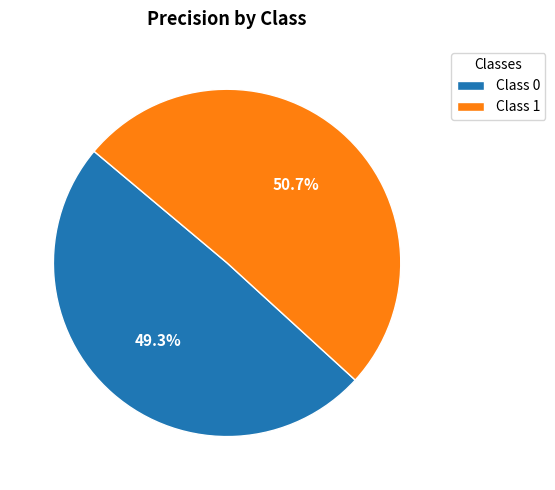

Do Class 0 and Class 1 together represent more than half of the pie?

Yes